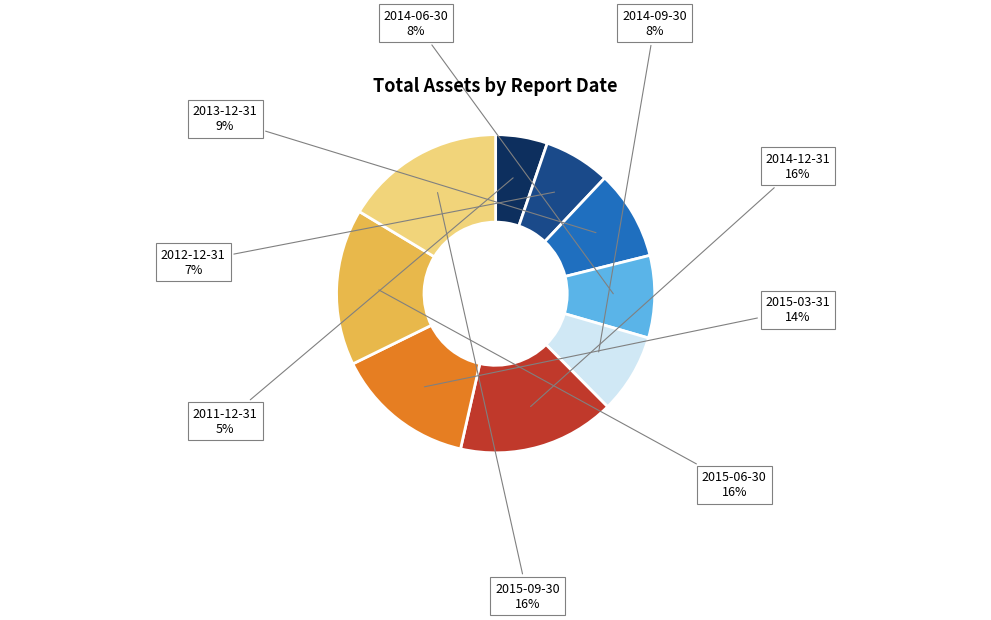

How many segments does this pie chart have?

9